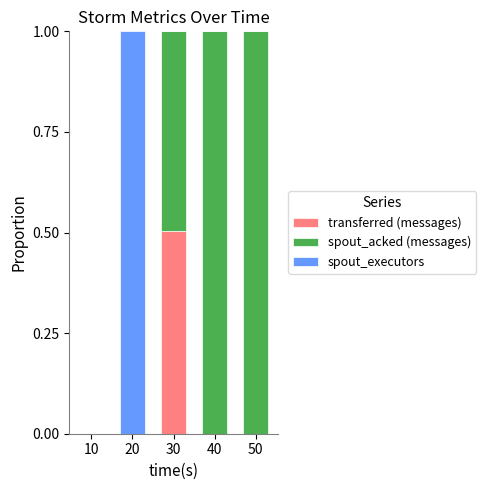

At which label does transferred (messages) reach its peak?

30